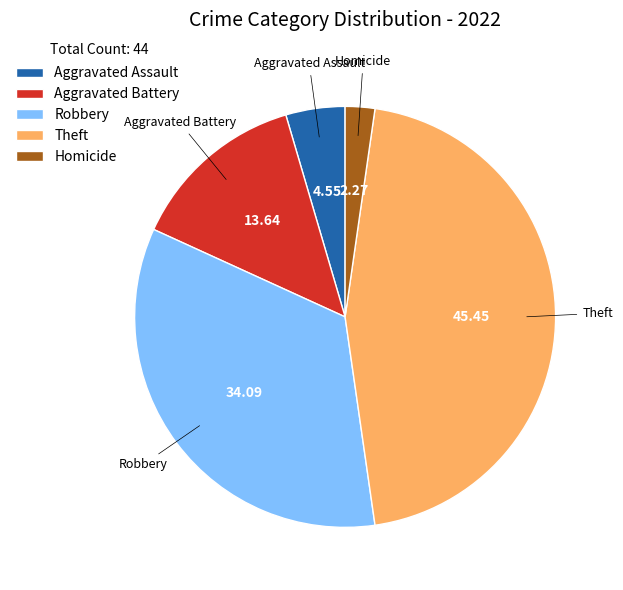

How many segments does this pie chart have?

5